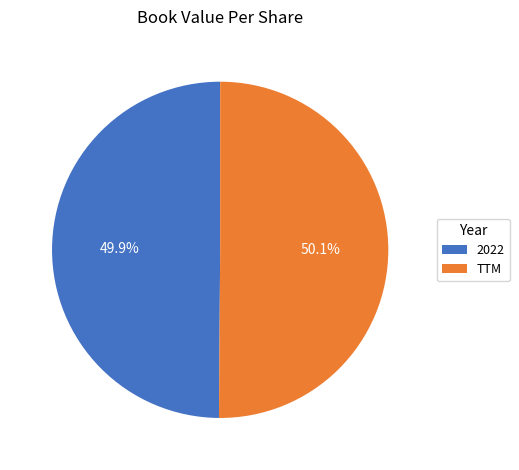

To the nearest percent, what is the combined percentage of TTM and 2022?

100%